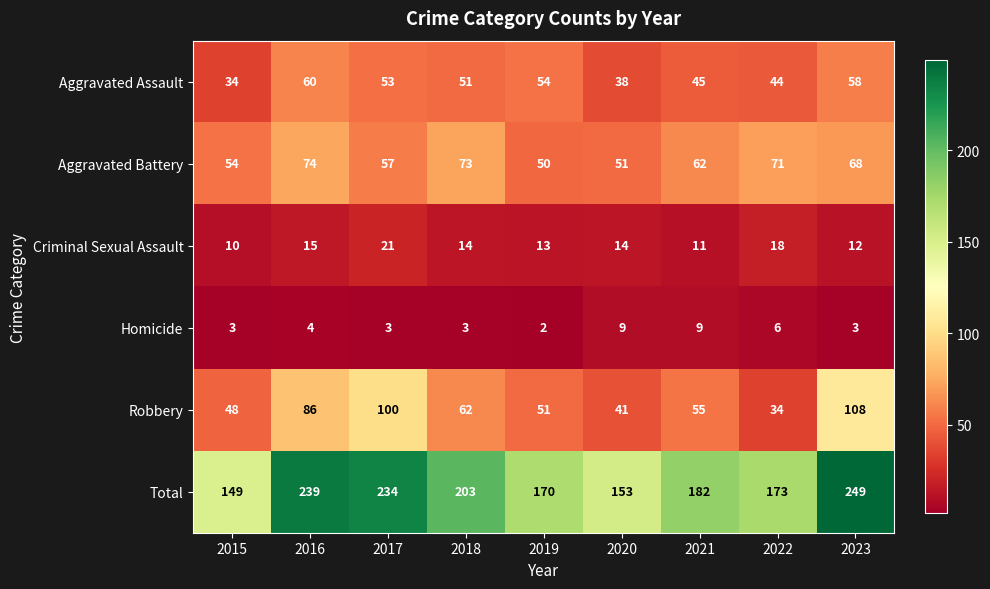

True or false: Aggravated Battery has a value of 15 at 2019.

False